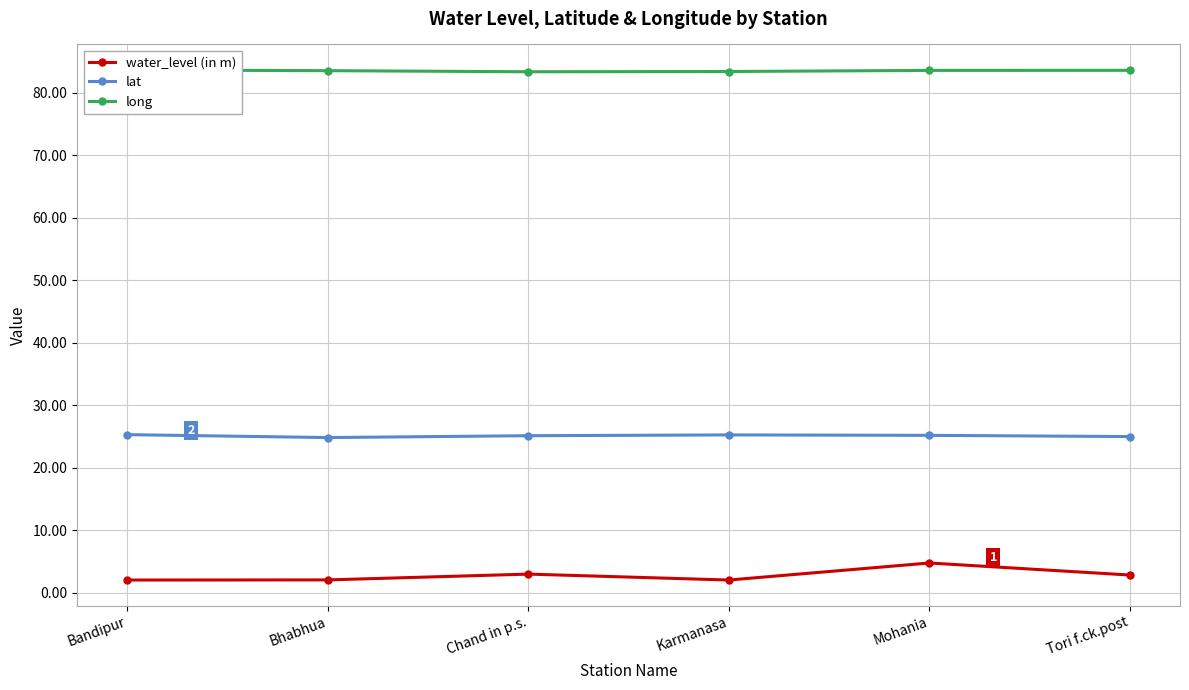

At which category is the sum across all series the highest?

Mohania